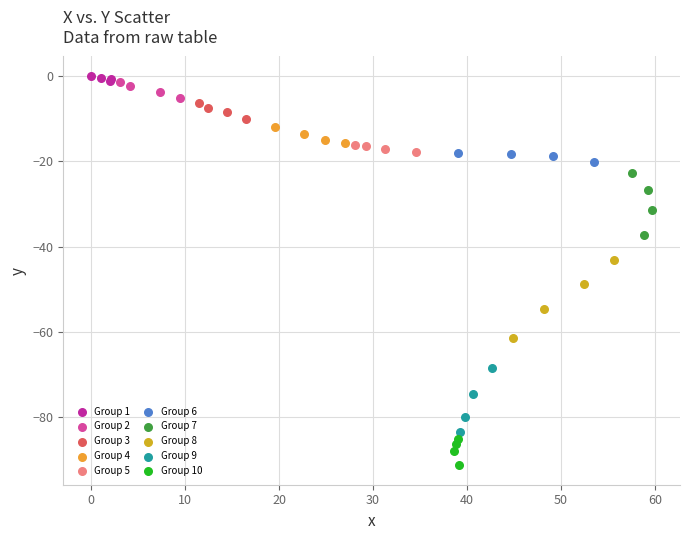

What are all the series names shown in the legend?

Group 1, Group 2, Group 3, Group 4, Group 5, Group 6, Group 7, Group 8, Group 9, Group 10